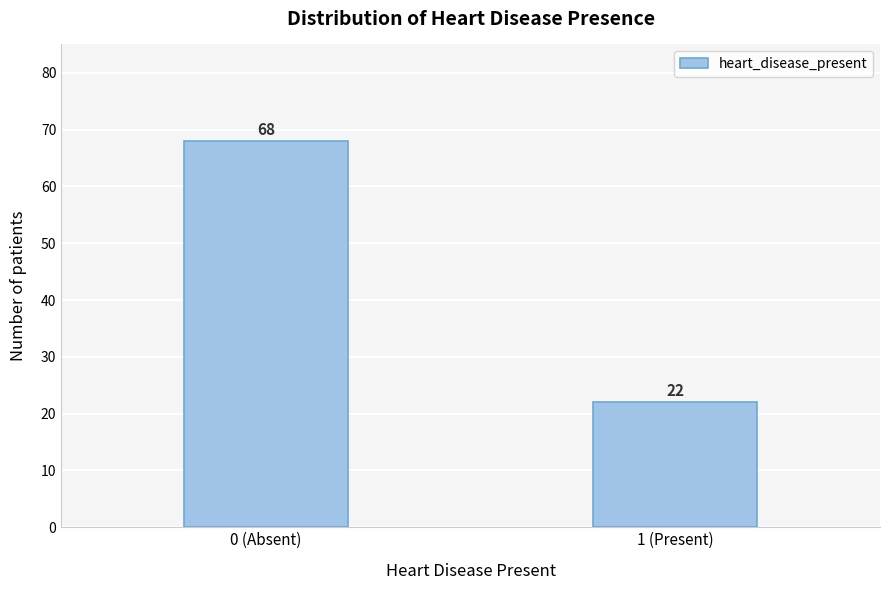

Reading left to right, what are all the values shown in this chart?

68	22